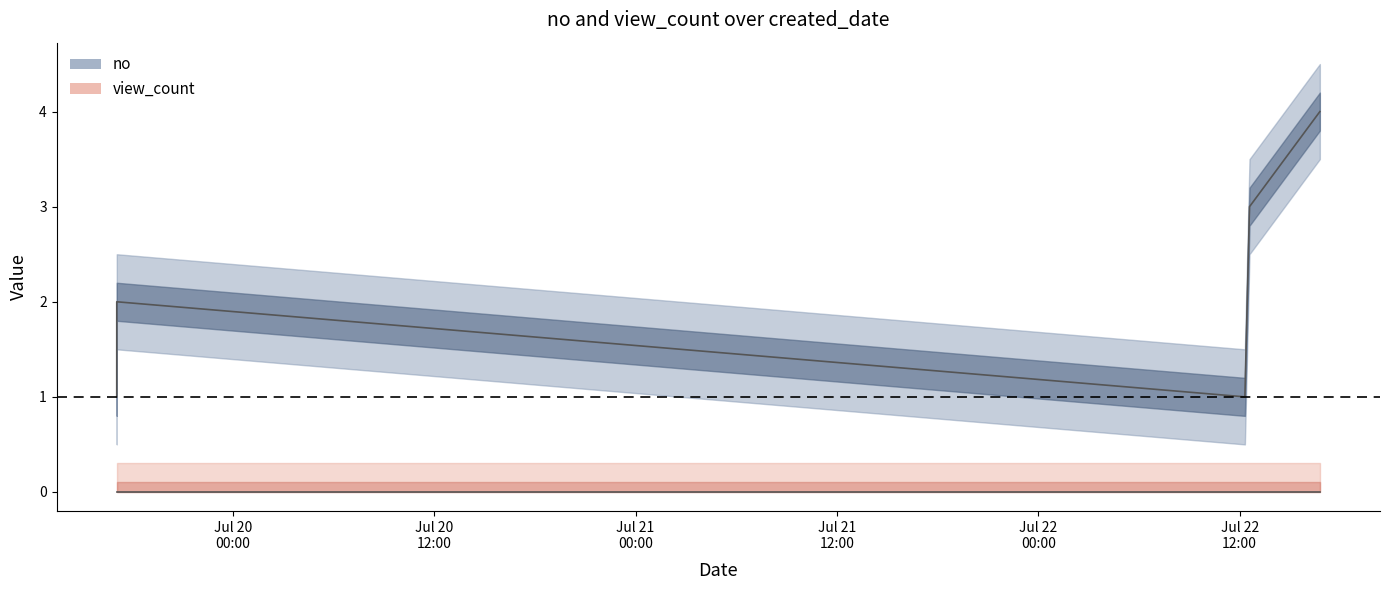

Is it true that the value at 2024-07-19 17:05:13 is 1?

True